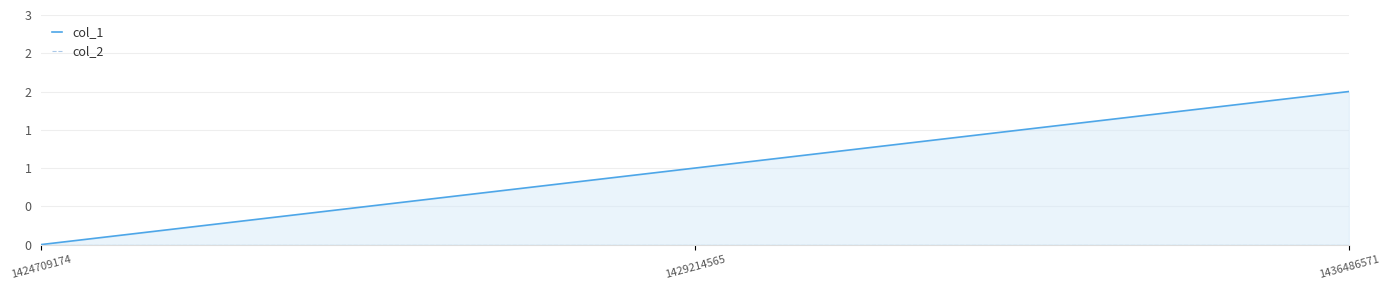

How many data points in col_1 are above 1?

1